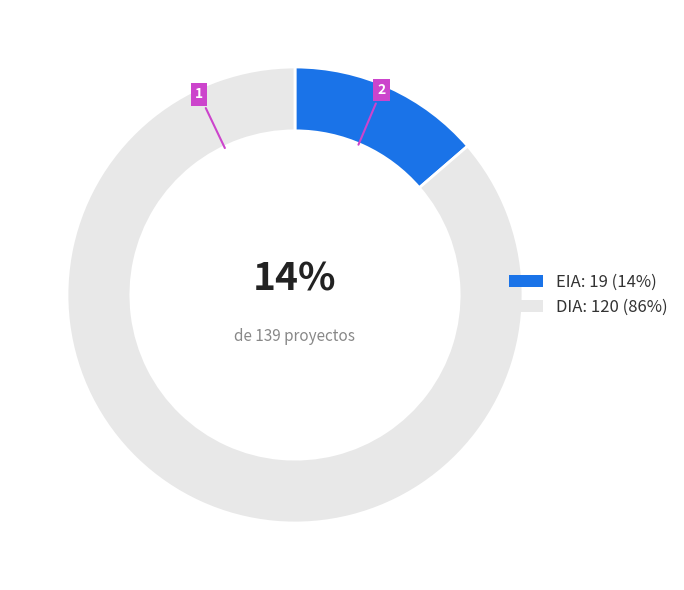

Which has a higher value, EIA or DIA?

DIA